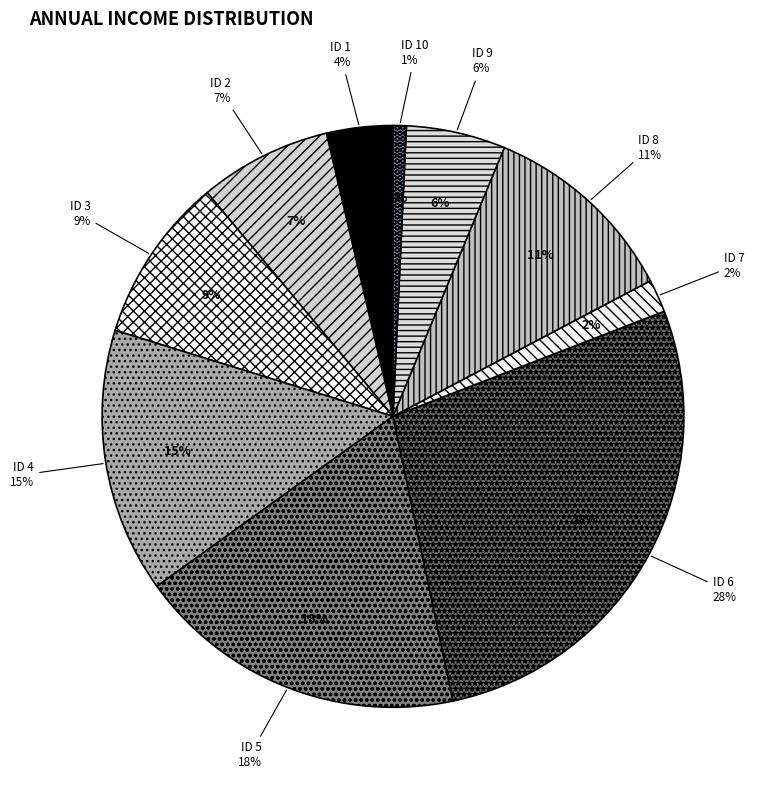

The ID 6 slice represents 21% of the pie. True or false?

False